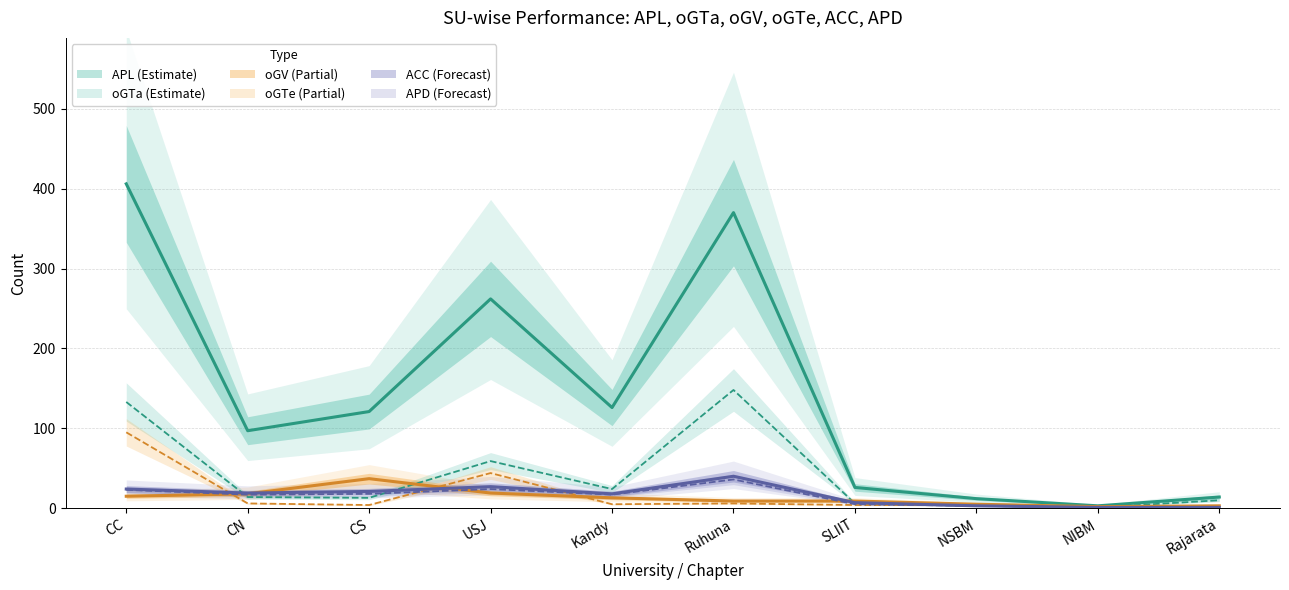

True or false: oGV has more than 1 interior local peaks.

False